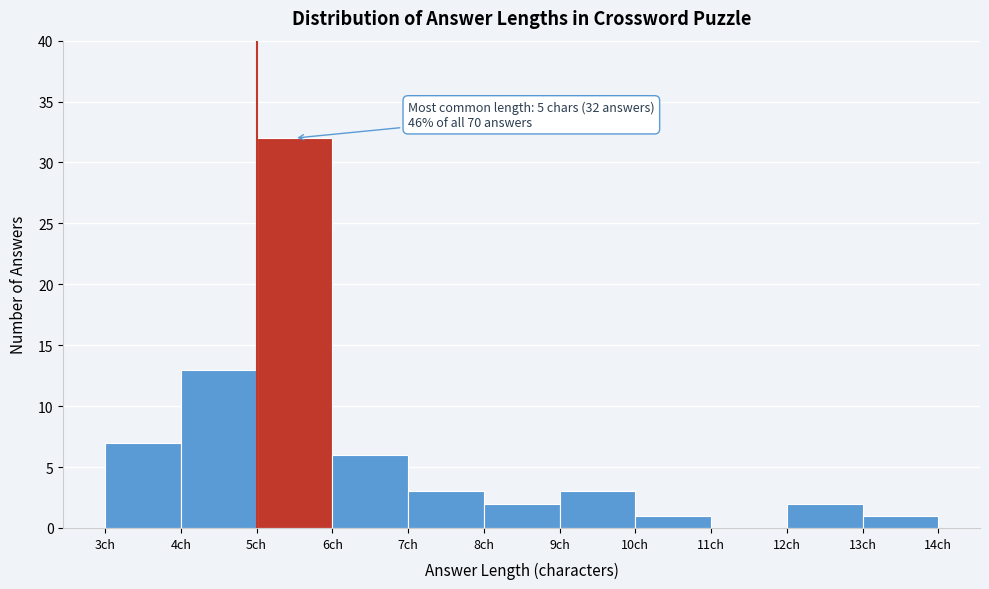

Which range on the x-axis has the tallest bar?

5 to 6